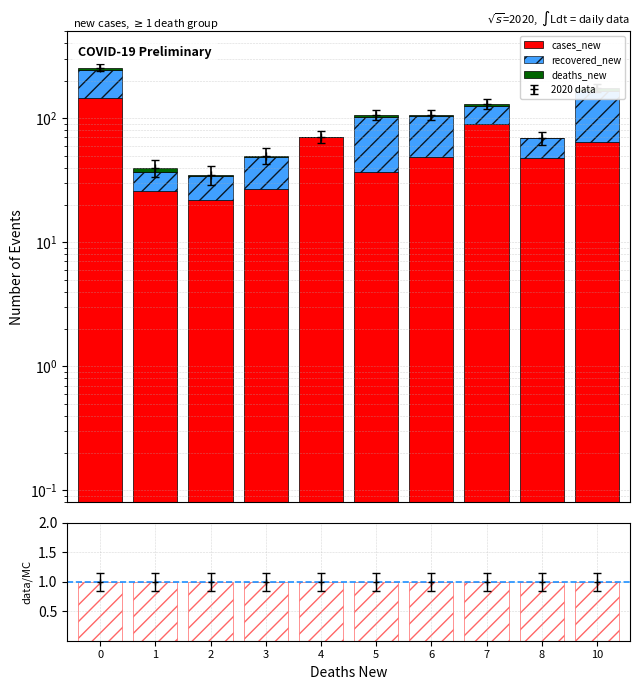

True or false: recovered_new has a value of 17 at 2.

False